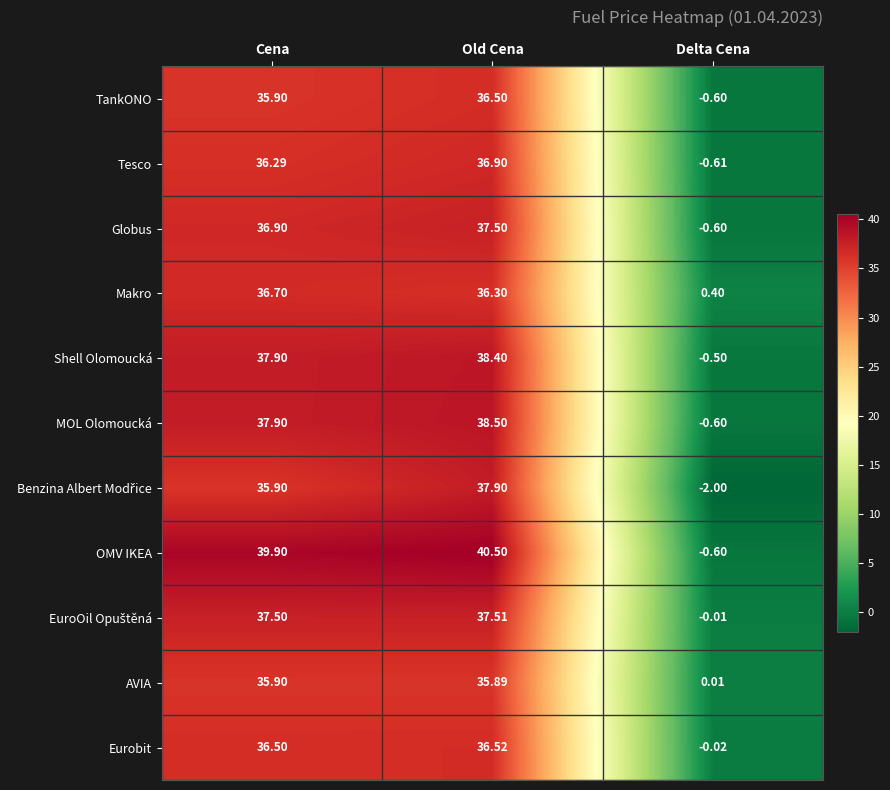

Which label corresponds to the largest value in the chart?

Old Cena